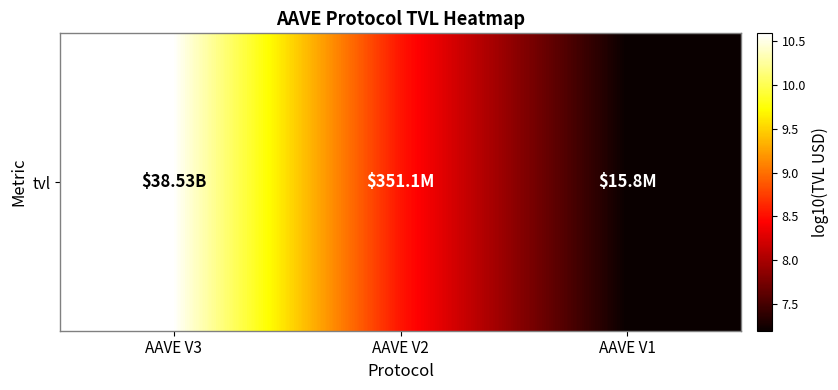

True or false: the data shows 8.5 at AAVE V2.

True